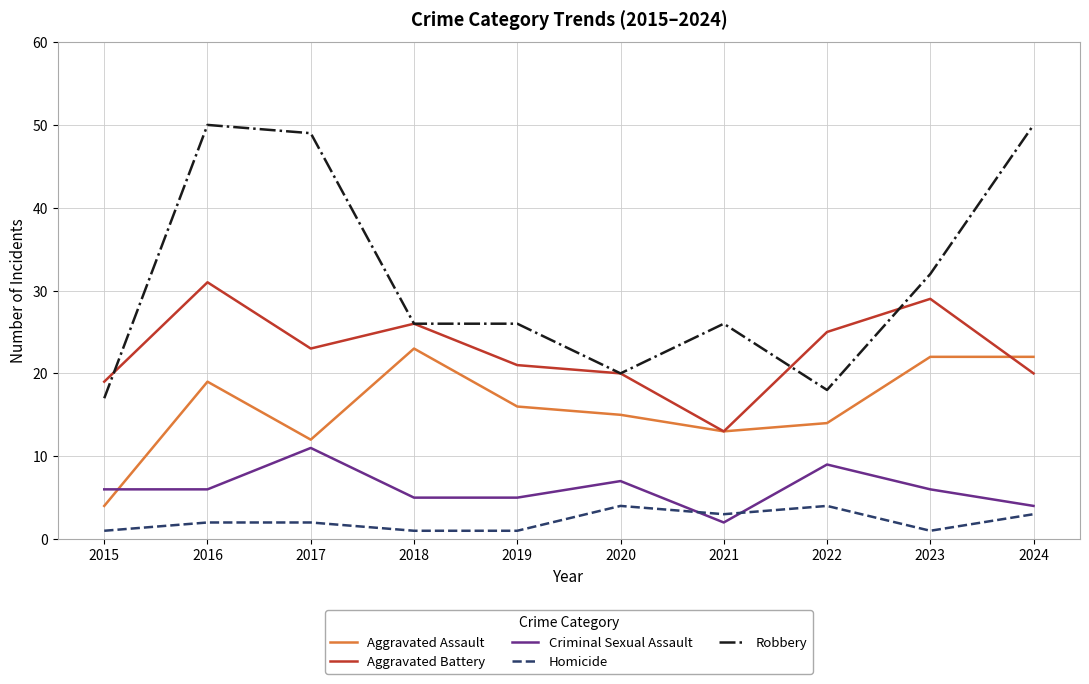

How many lines are shown in the chart?

5